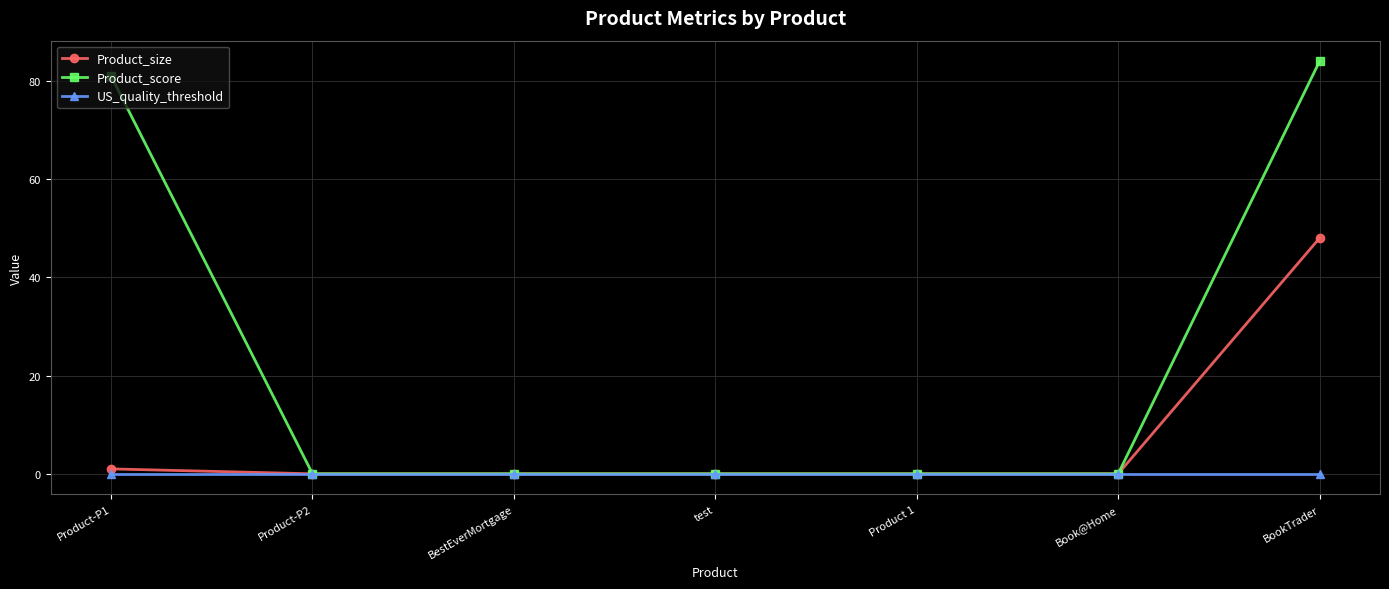

Which series has the largest total across all categories?

Product_score